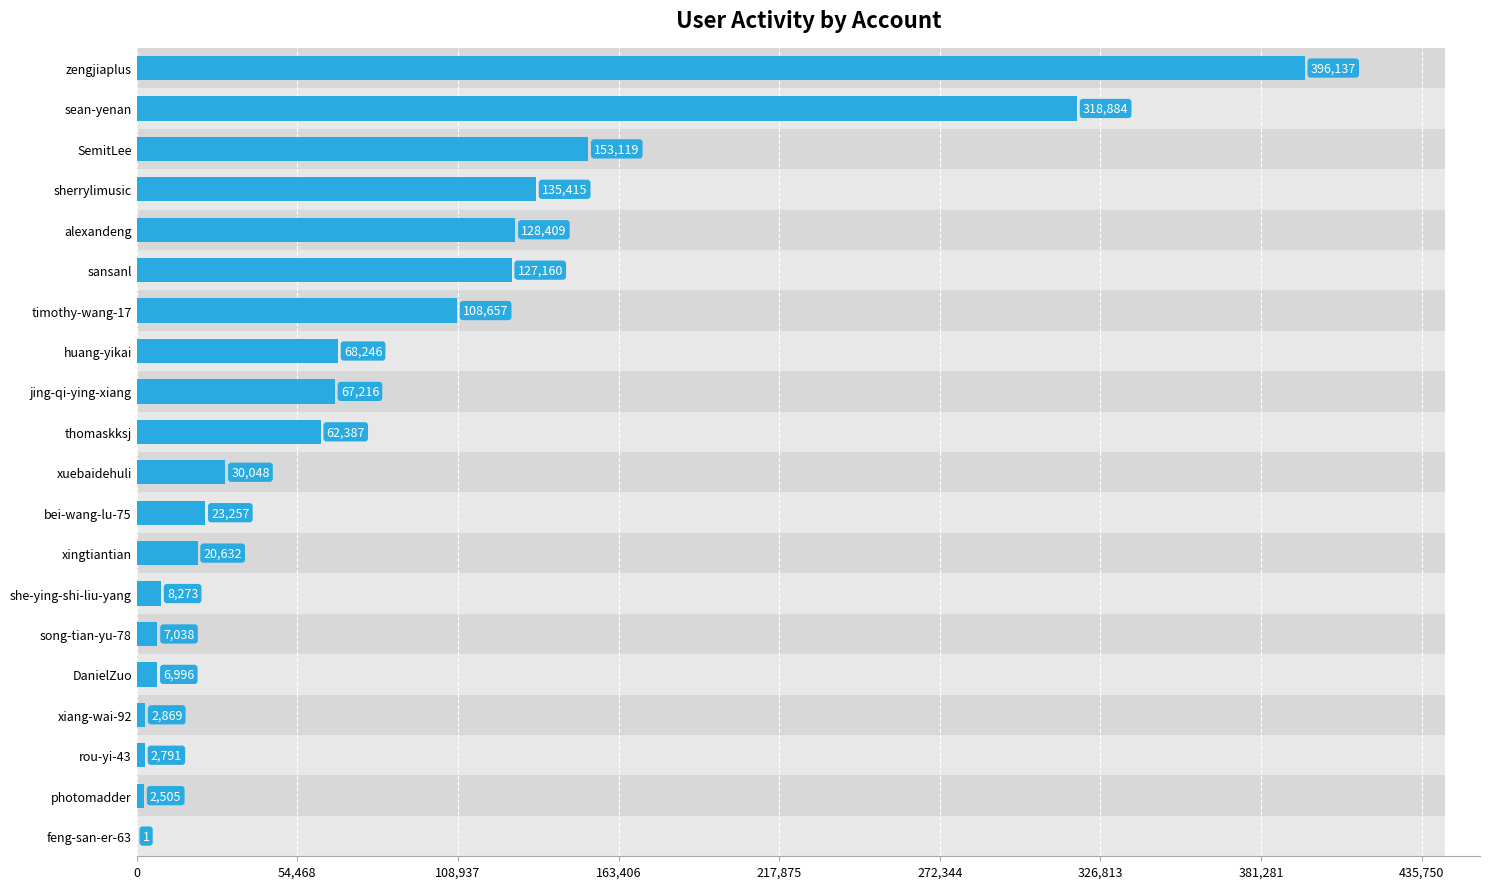

How many data points are above 62387?

9